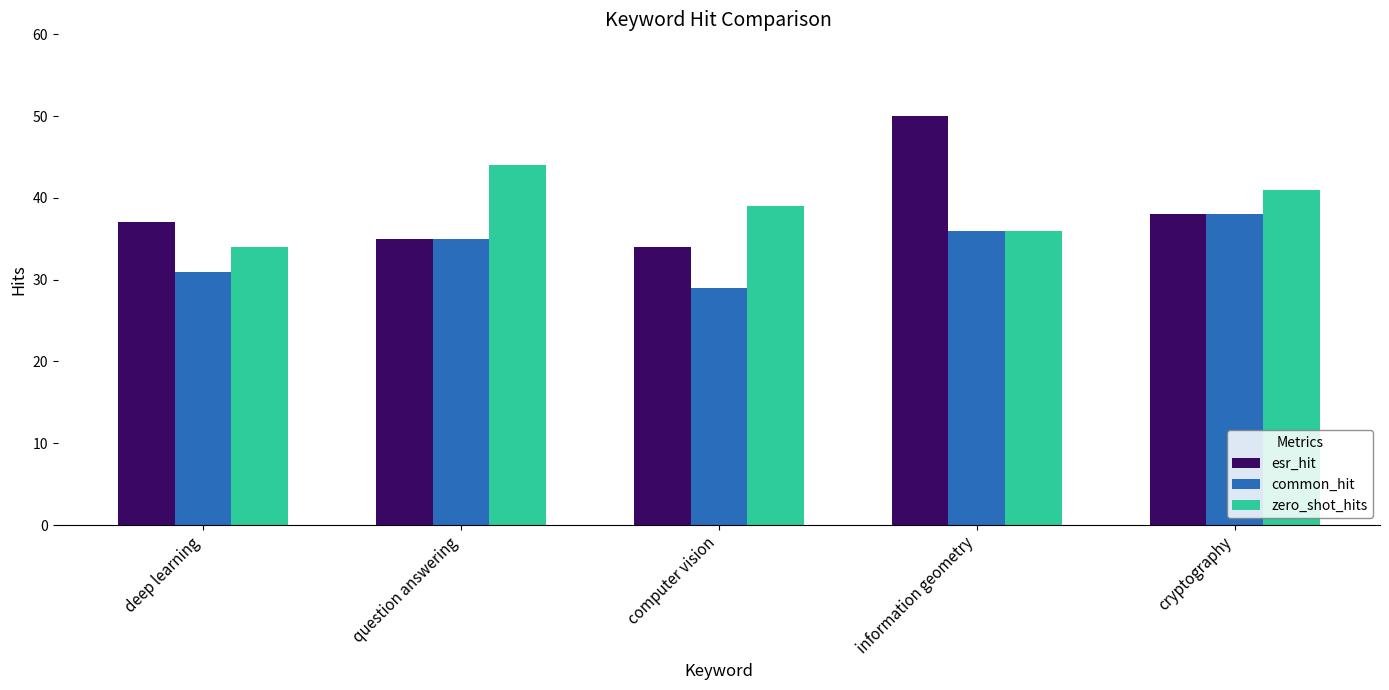

At which category does the chart reach its peak across all series?

information geometry